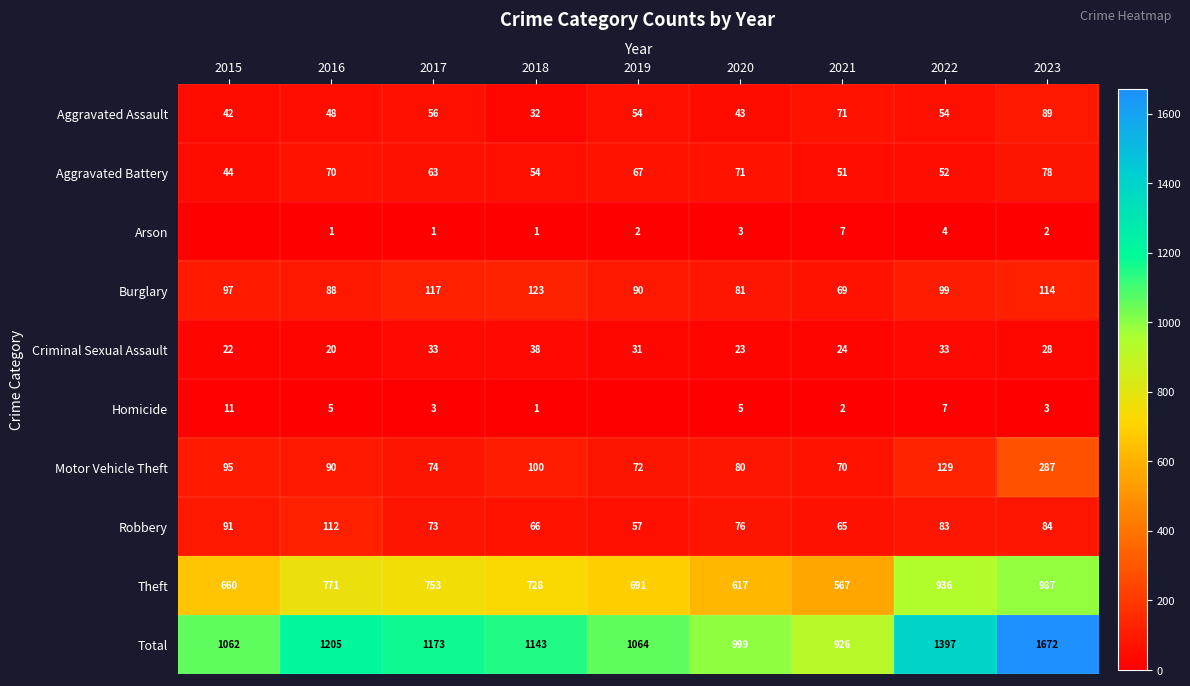

Which has a higher value, 2020 or 2021?

2021